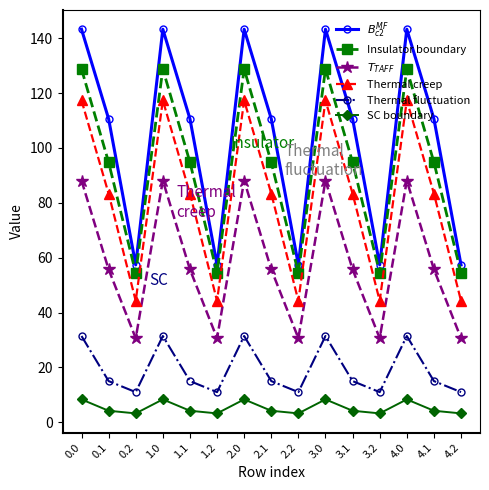

Between 4.0 and 4.2, which series saw the biggest shift?

$B_{c2}^{MF}$